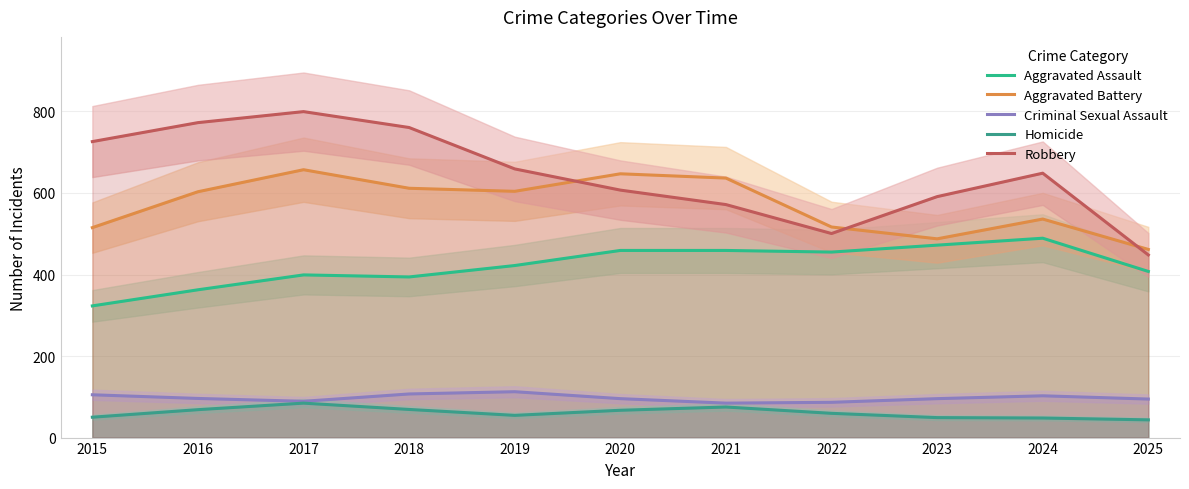

At which category does Aggravated Battery reach its first local peak?

2017